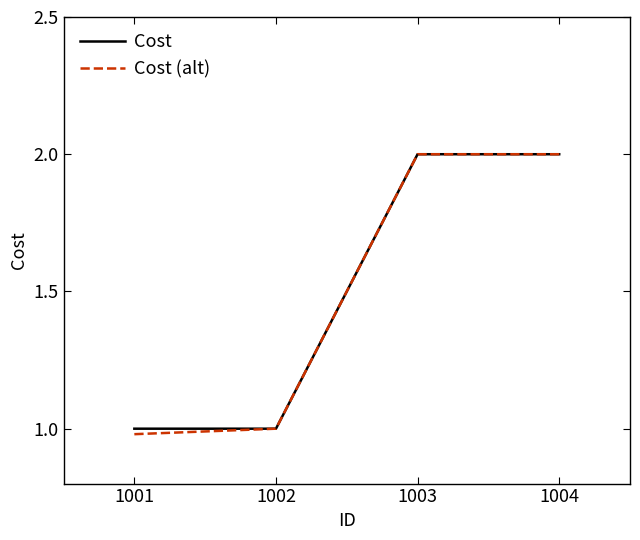

How many lines are shown in the chart?

2